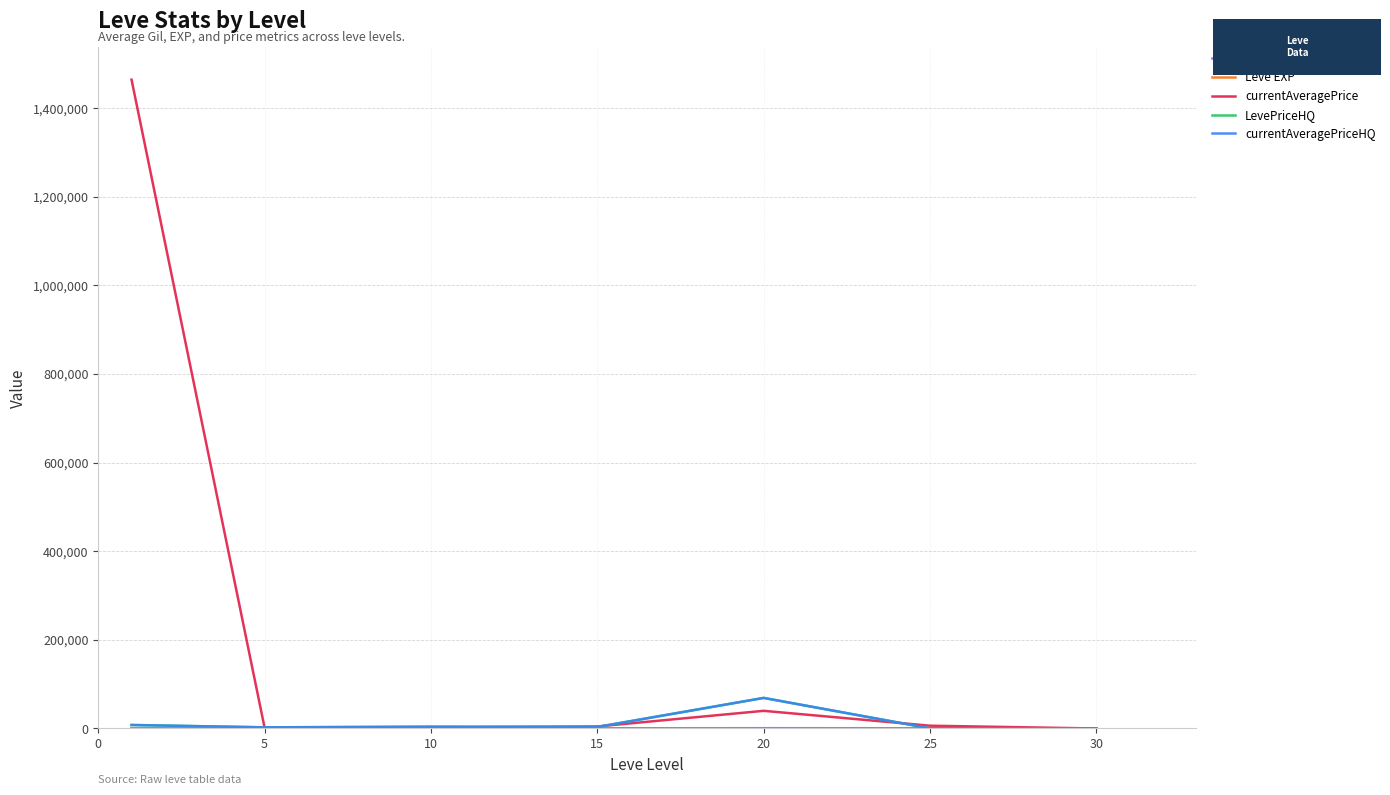

How many lines are shown in the chart?

5